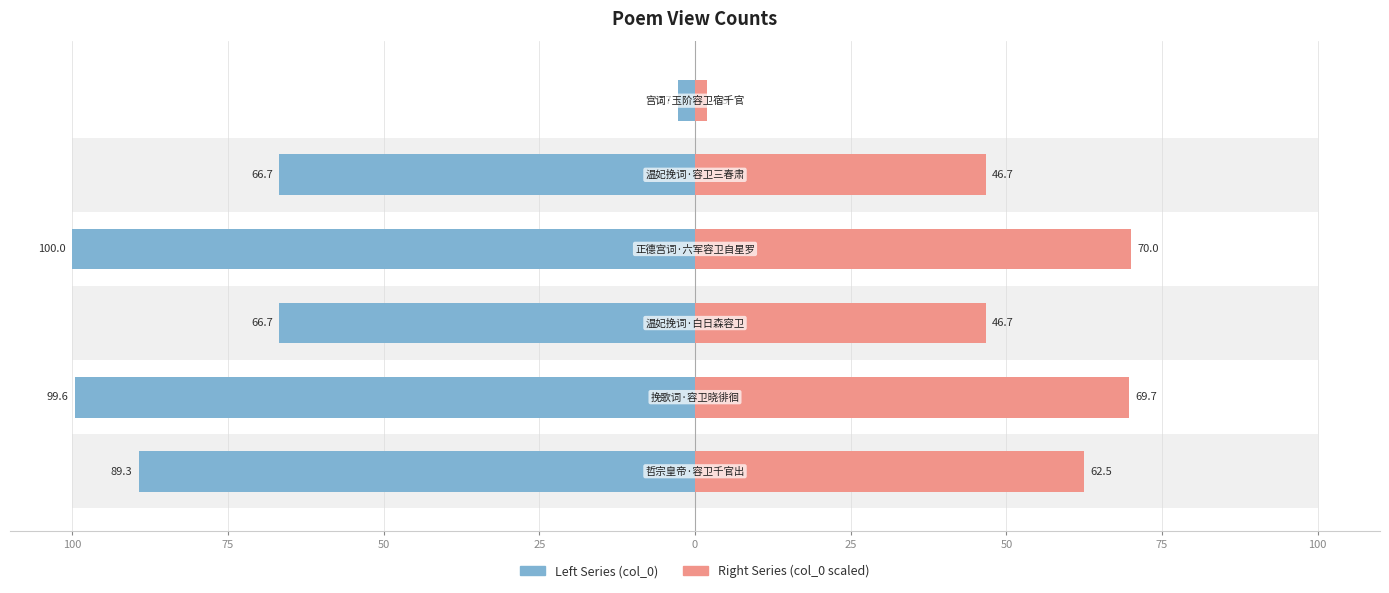

What is the value of the Right Series (col_0 scaled) bar at the 5th from the left?

46.7